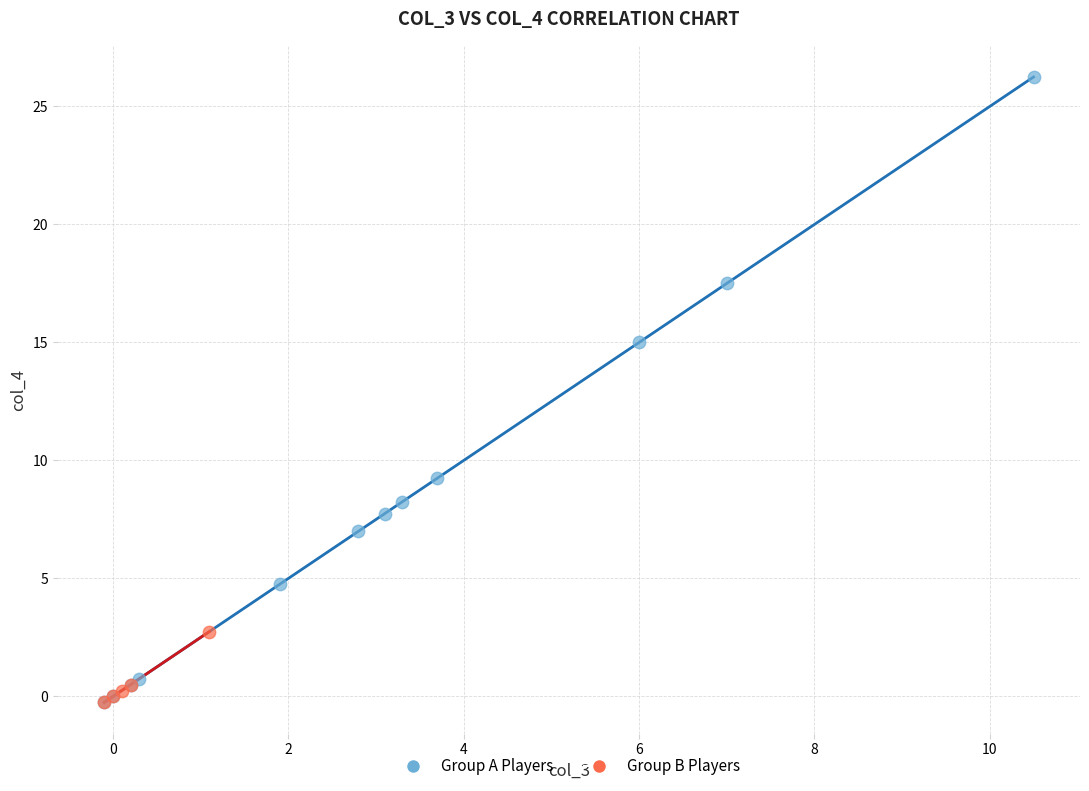

What are all the series names shown in the legend?

Group A Players, Group B Players